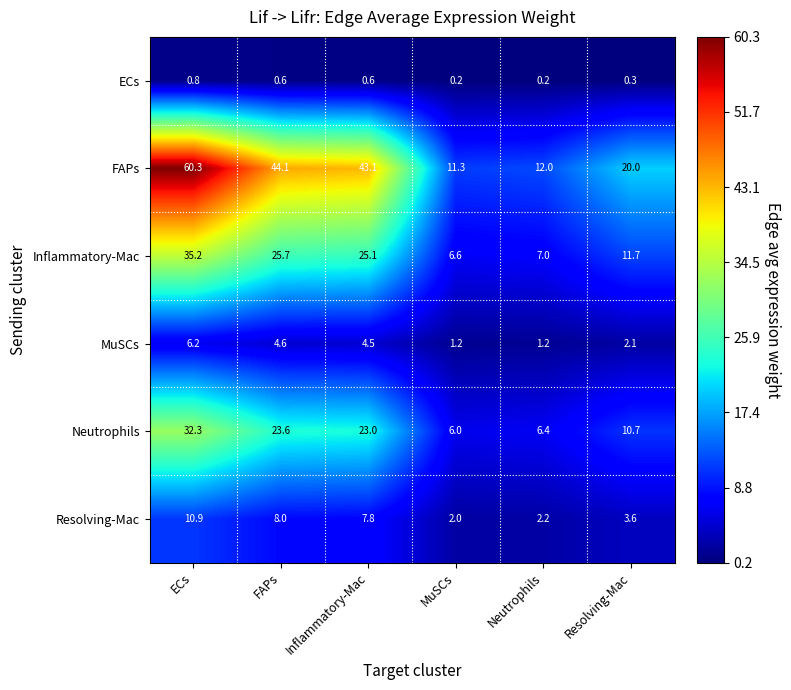

At which category is the sum across all series the highest?

ECs